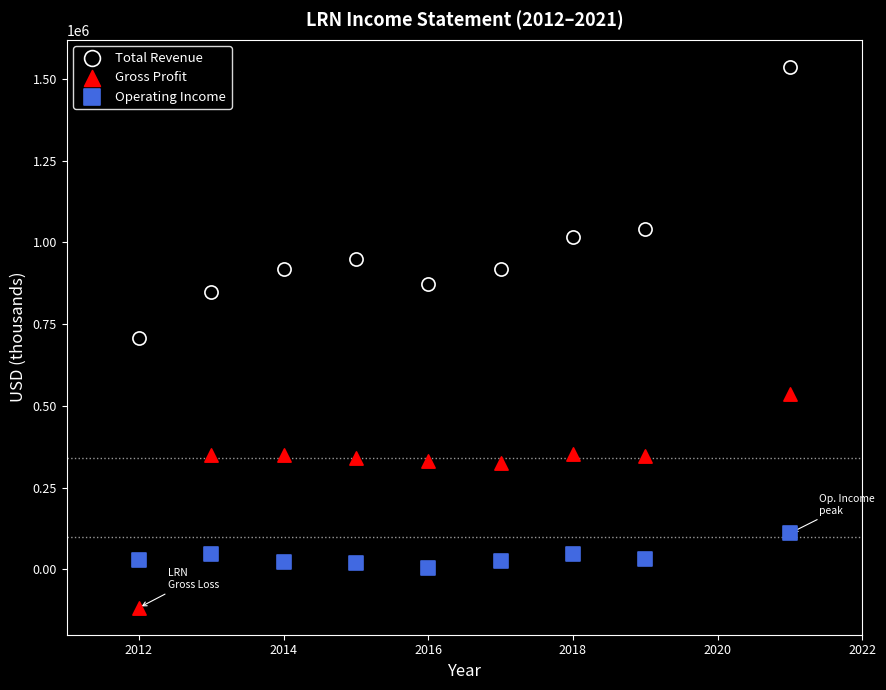

Which series has the widest spread of Y values?

Total Revenue